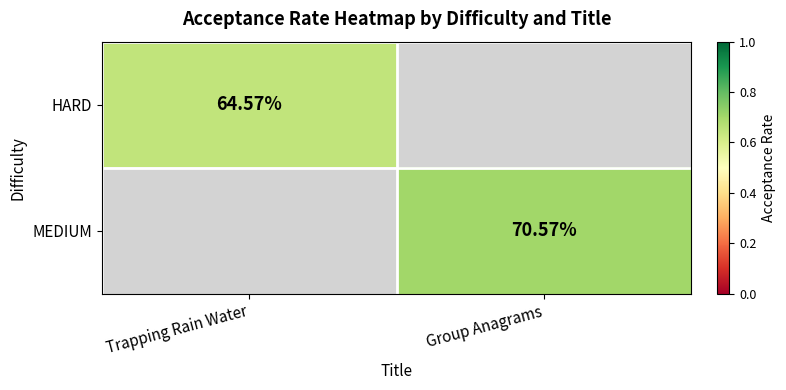

Is the value of MEDIUM at Group Anagrams greater than the value of HARD at Trapping Rain Water?

Yes